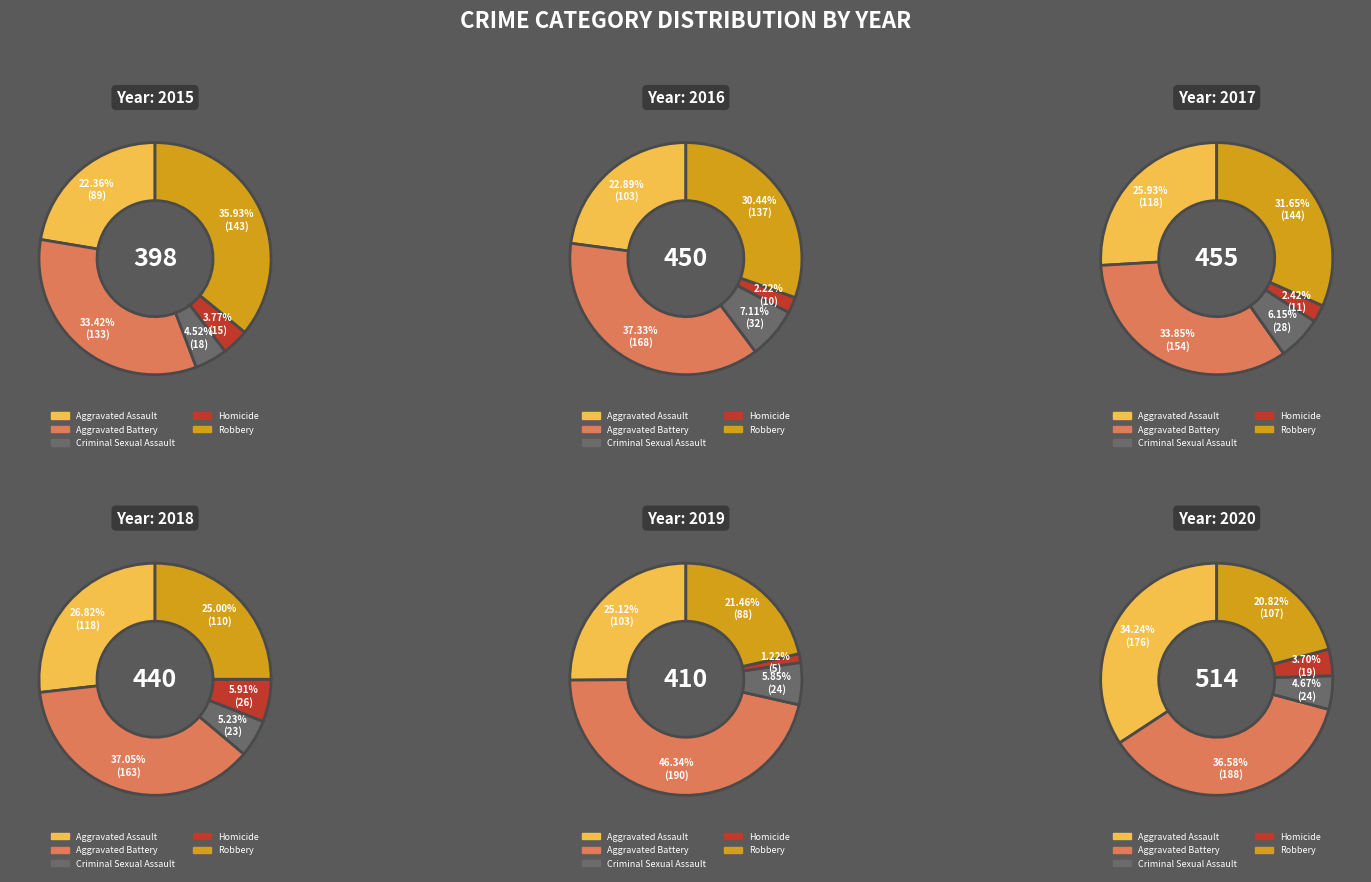

At Aggravated Assault, list the series in order from smallest to largest.

2015, 2016, 2019, 2017, 2018, 2020